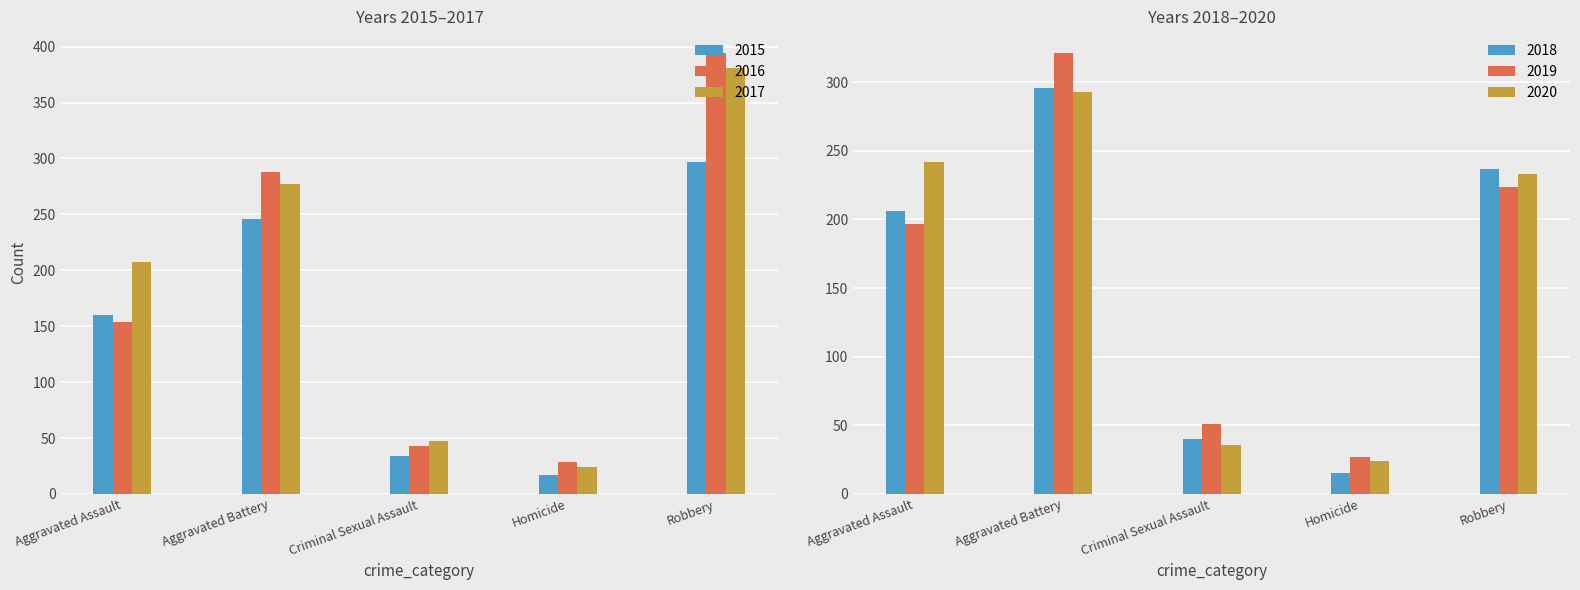

What are all the series names shown in the legend?

2015, 2016, 2017, 2018, 2019, 2020